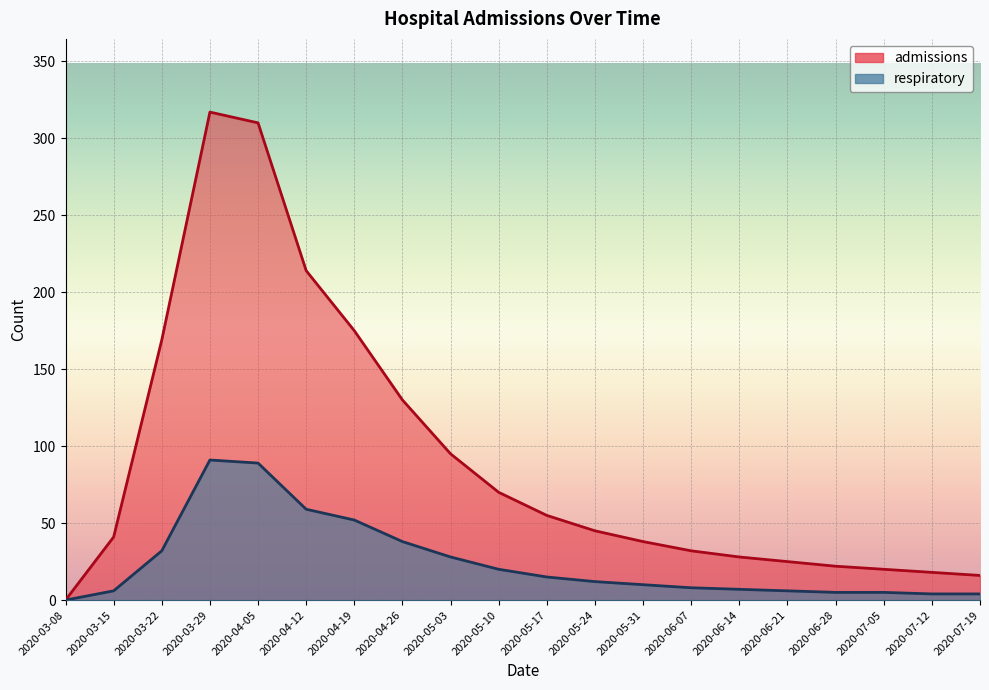

Which category has the lowest value across all series?

2020-03-08